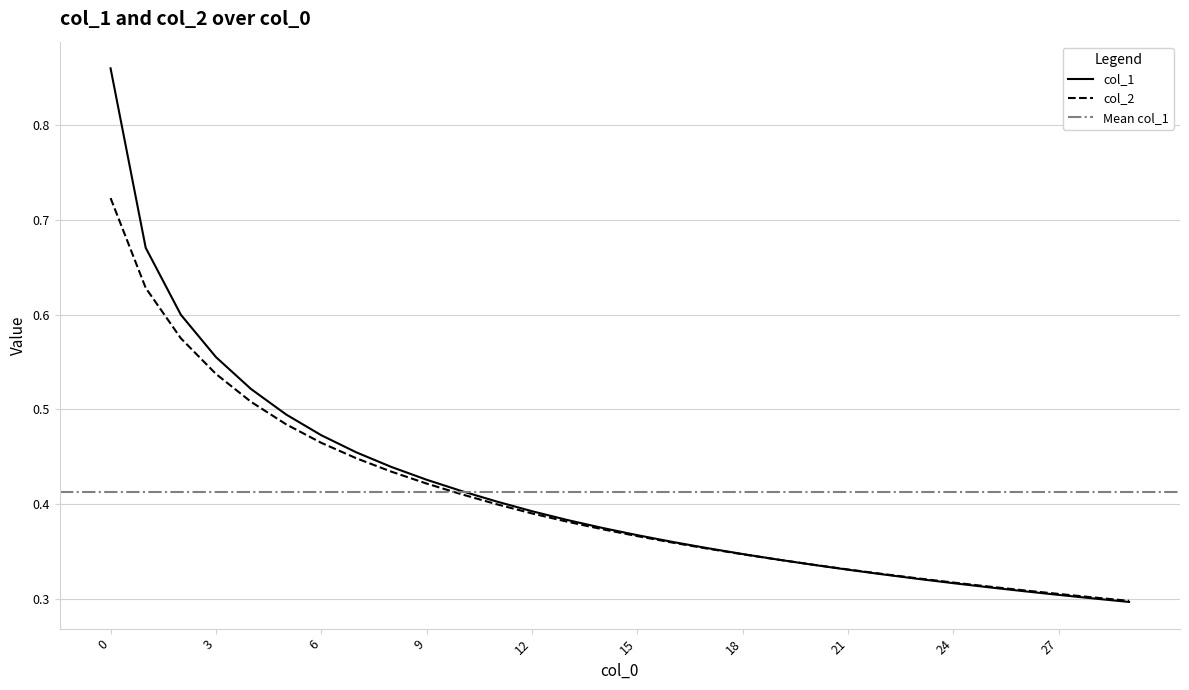

After their last crossing, which series has the higher values: col_1 or col_2?

col_2